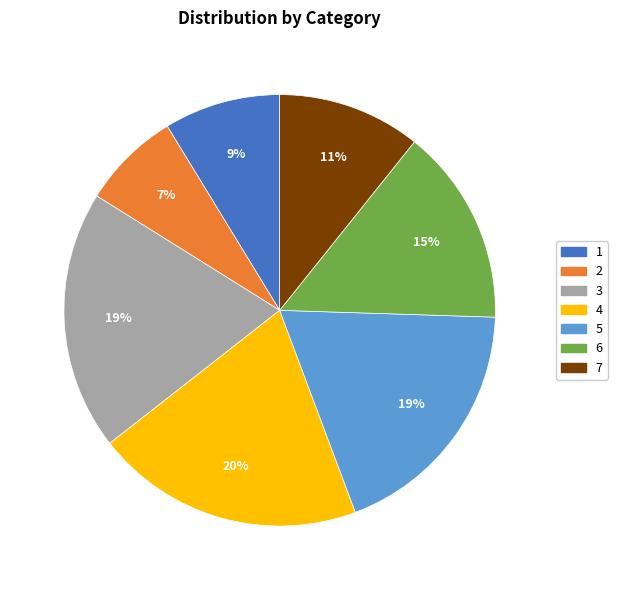

What is the ratio of the value at 1 to the value at 7?

0.8